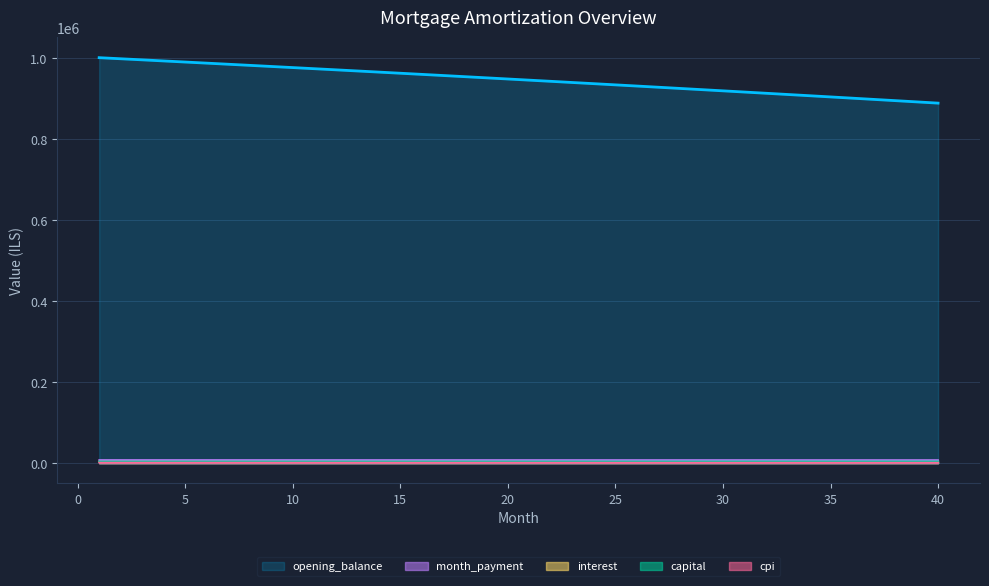

Reading left to right, extract all data points from this chart.

opening_balance: 1001500.0	998823.1	996135.9	993438.3	990730.5	988012.3	985283.7	982544.7	979795.2	977035.3	974265.0	971484.1	968692.7	965890.7	963078.1	960254.9	957421.1	954576.6	951721.4	948855.6	945978.9	943091.6	940193.4	937284.4	934364.5	931433.8	928492.2	925539.7	922576.3	919601.8	916616.4	913619.9	910612.4	907593.8	904564.1	901523.3	898471.3	895408.1	892333.8	889248.1
month_payment: 7719.9	7716.7	7713.4	7710.1	7706.9	7703.5	7700.2	7696.8	7693.4	7689.9	7686.5	7683.0	7679.4	7675.9	7672.3	7668.7	7665.1	7661.4	7657.7	7654.0	7650.2	7646.5	7642.7	7638.8	7635.0	7631.1	7627.2	7623.2	7619.2	7615.2	7611.2	7607.1	7603.0	7598.9	7594.8	7590.6	7586.4	7582.1	7577.8	7573.5
interest: 3547.0	3537.5	3528.0	3518.4	3508.8	3499.2	3489.6	3479.8	3470.1	3460.3	3450.5	3440.7	3430.8	3420.9	3410.9	3400.9	3390.9	3380.8	3370.7	3360.5	3350.3	3340.1	3329.8	3319.6	3309.2	3298.8	3288.4	3277.9	3267.5	3256.9	3246.3	3235.7	3225.1	3214.4	3203.7	3192.9	3182.1	3171.2	3160.3	3149.4
capital: 4172.9	4179.2	4185.4	4191.7	4198.0	4204.3	4210.6	4216.9	4223.3	4229.6	4235.9	4242.3	4248.6	4255.0	4261.4	4267.8	4274.2	4280.6	4287.0	4293.5	4299.9	4306.4	4312.8	4319.3	4325.8	4332.2	4338.8	4345.3	4351.8	4358.3	4364.8	4371.4	4377.9	4384.5	4391.1	4397.7	4404.3	4410.9	4417.5	4424.1
cpi: 1496.0	1492.0	1487.9	1483.9	1479.8	1475.7	1471.6	1467.5	1463.4	1459.2	1455.0	1450.9	1446.7	1442.5	1438.2	1434.0	1429.7	1425.4	1421.2	1416.8	1412.5	1408.2	1403.8	1399.5	1395.1	1390.7	1386.2	1381.8	1377.3	1372.9	1368.4	1363.9	1359.3	1354.8	1350.3	1345.7	1341.1	1336.5	1331.9	1327.2